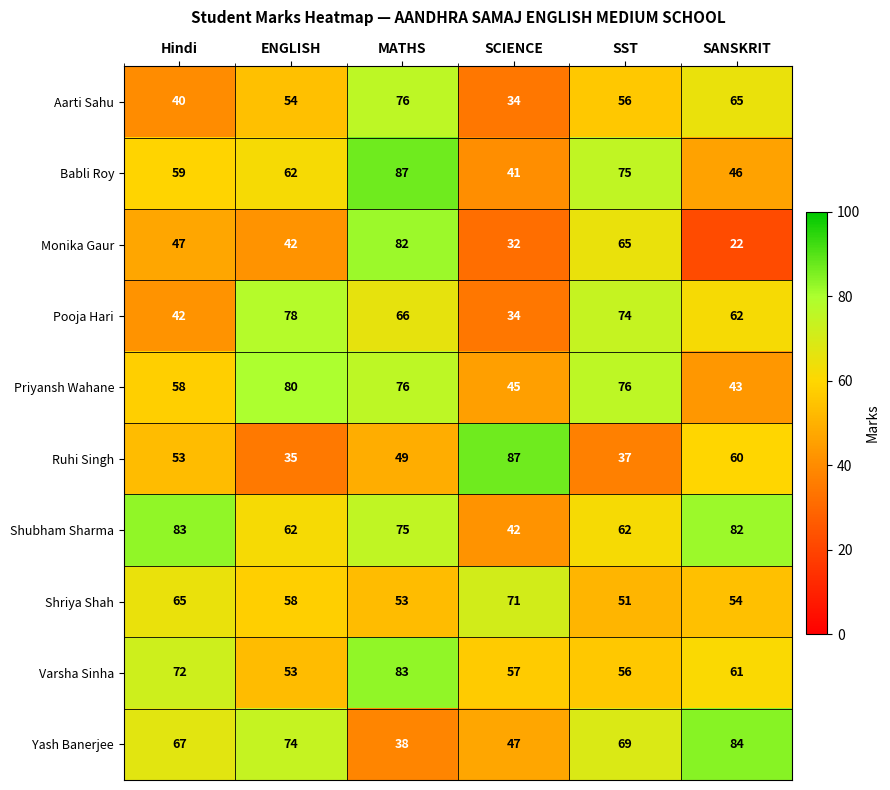

What is the difference between the maximum and minimum values in the Babli Roy series?

46